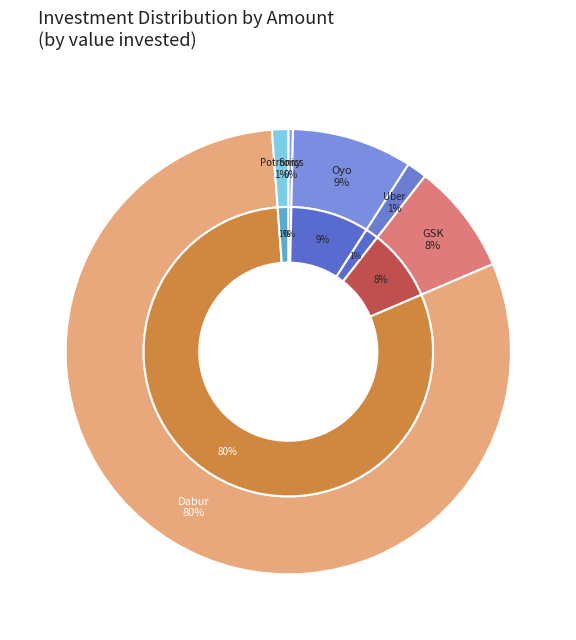

Count the number of slices in the pie.

6